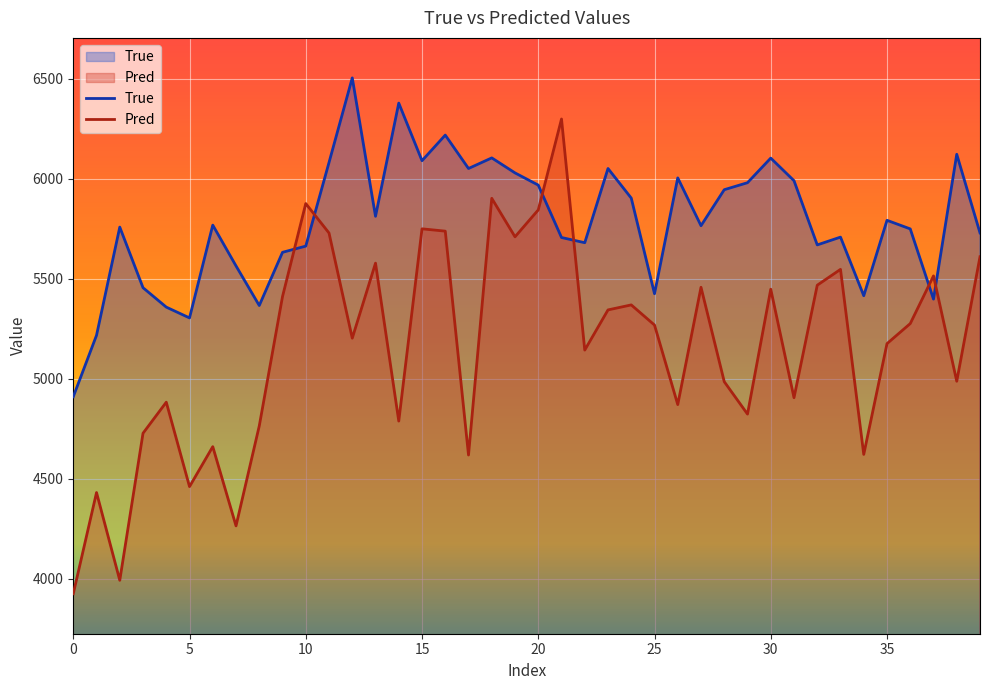

Which series has the largest total across all categories?

True